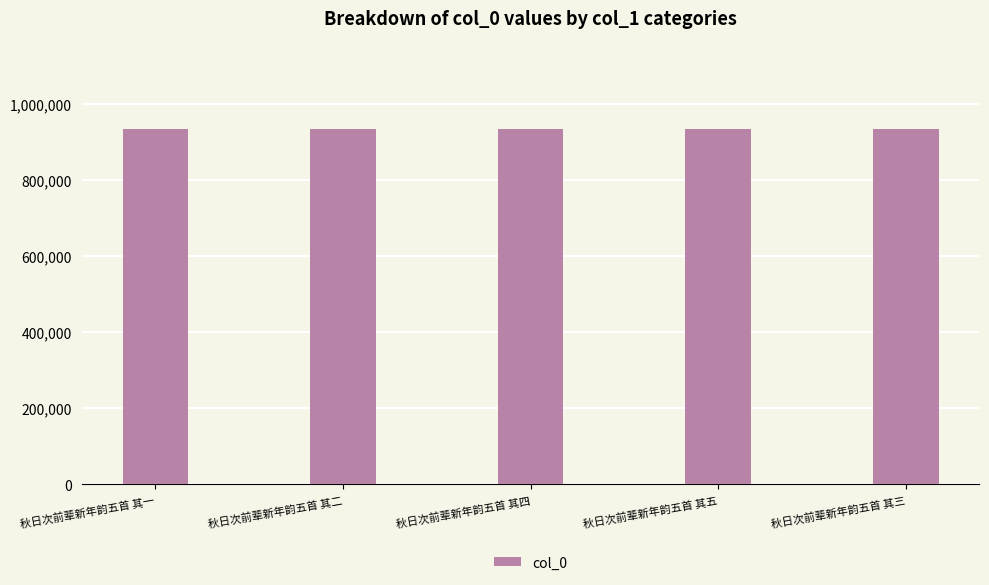

What is the average value?

933271